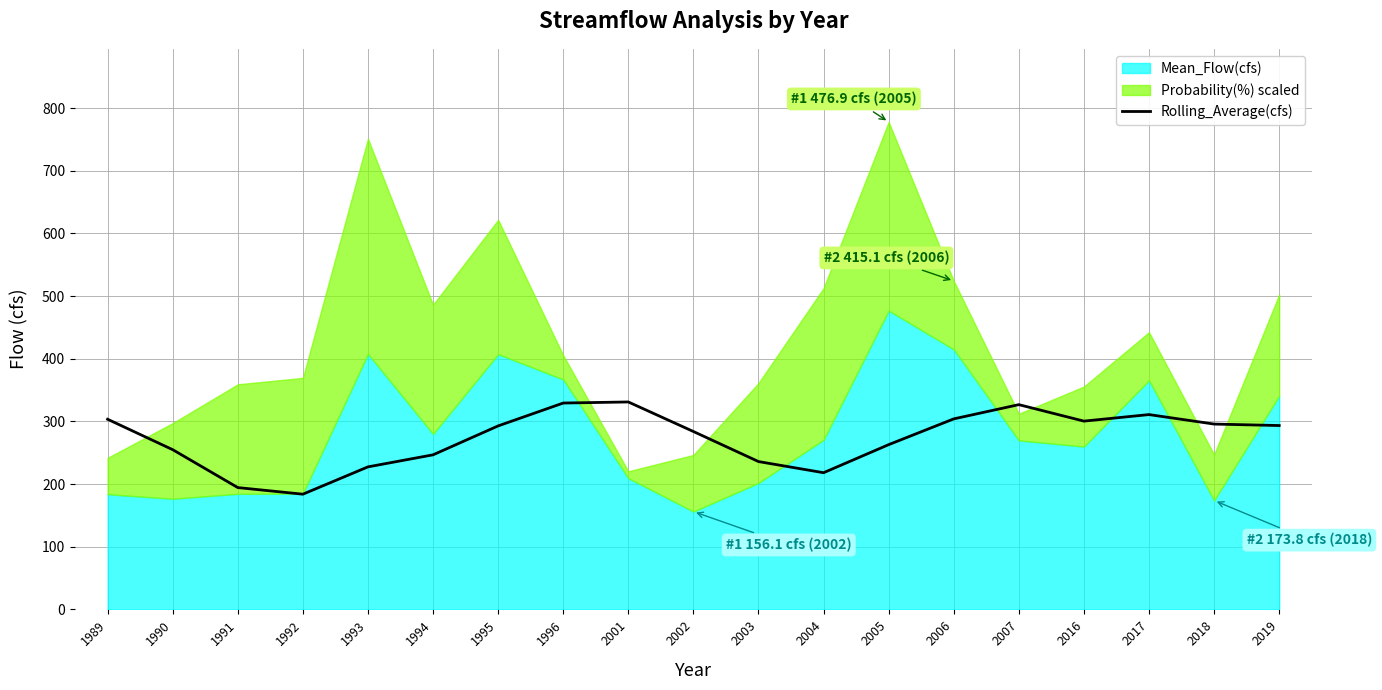

True or false: Rolling_Average(cfs) has a value of 423.1 at 1989.

False